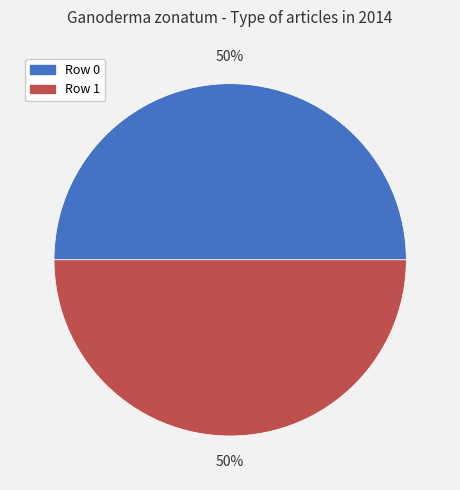

Approximately how many times larger is the value at Row 1 compared to Row 0?

1.0